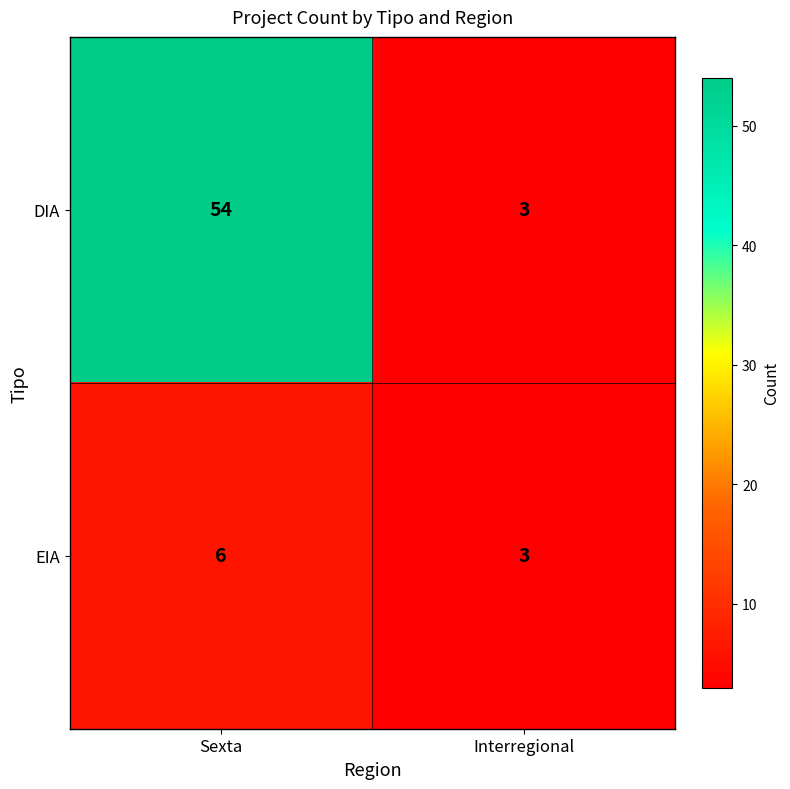

True or false: DIA has a value of 1 at Interregional.

False